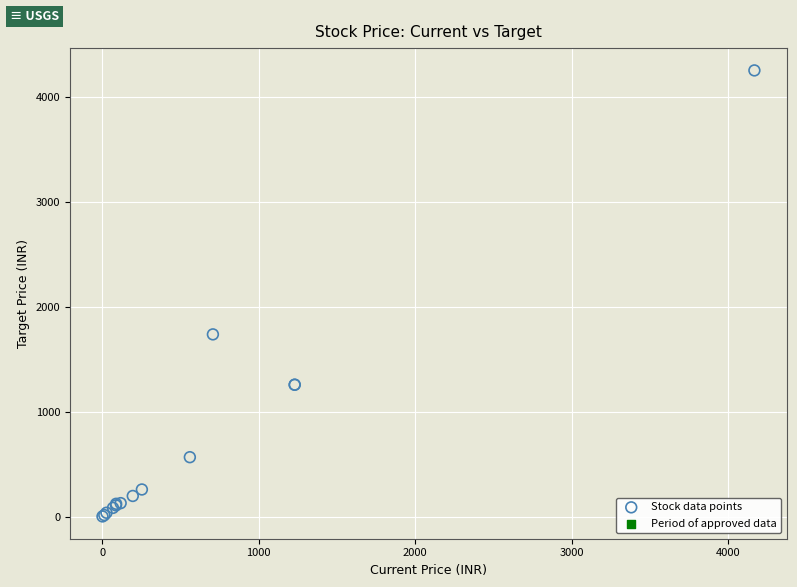

What Y value in the scatter plot is closest to 2128?

1737.9